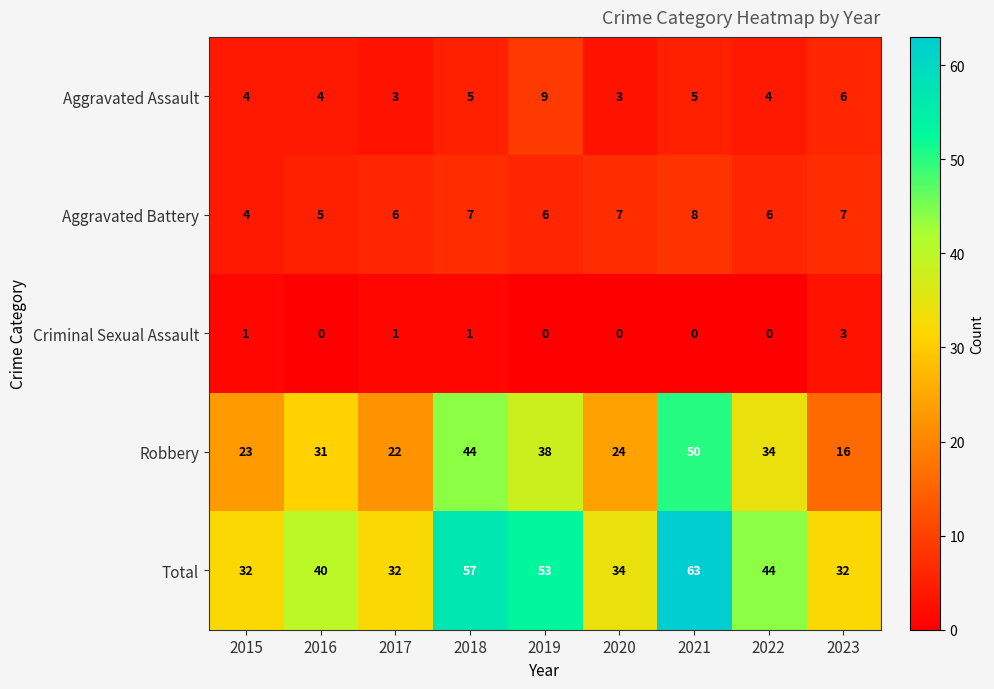

At 2022, list the series in order from smallest to largest.

Criminal Sexual Assault, Aggravated Assault, Aggravated Battery, Robbery, Total